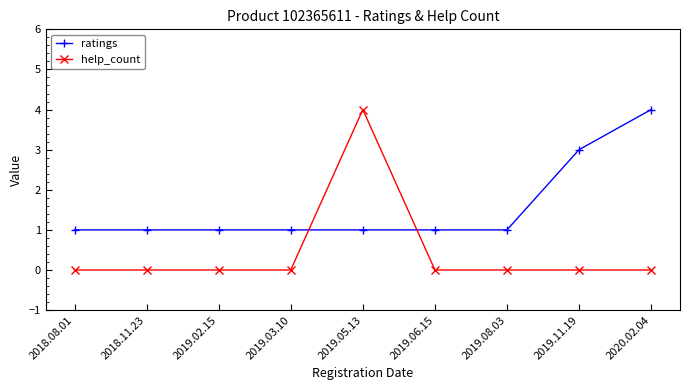

At which label does ratings reach its peak?

2020.02.04